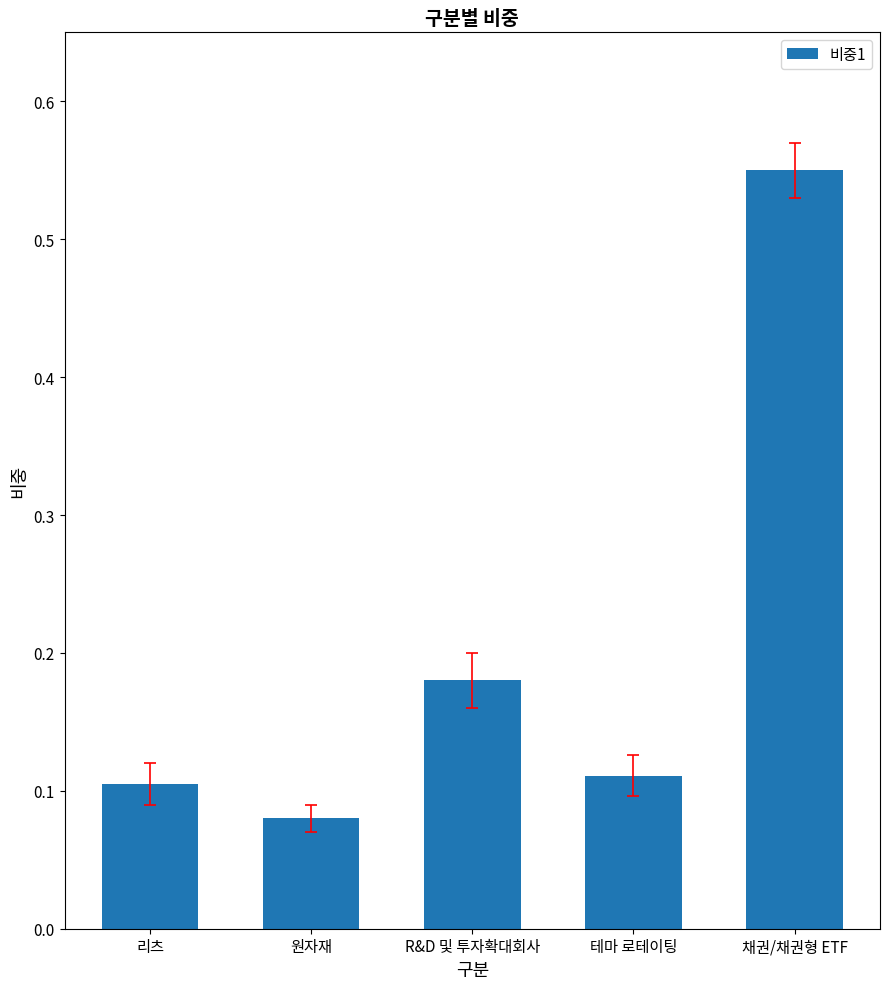

List the labels in order of value, largest first.

채권/채권형 ETF, R&D 및 투자확대회사, 테마 로테이팅, 리츠, 원자재